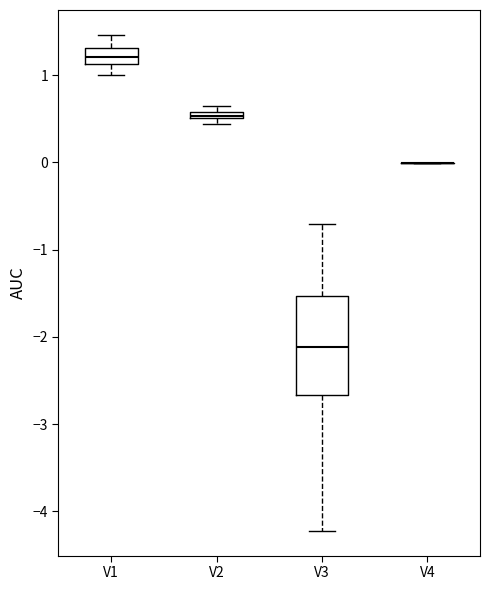

Where is the lower edge of the box for V2 on the y-axis? The values are not printed on the chart, so give them approximately, as read against the axis.

0.5